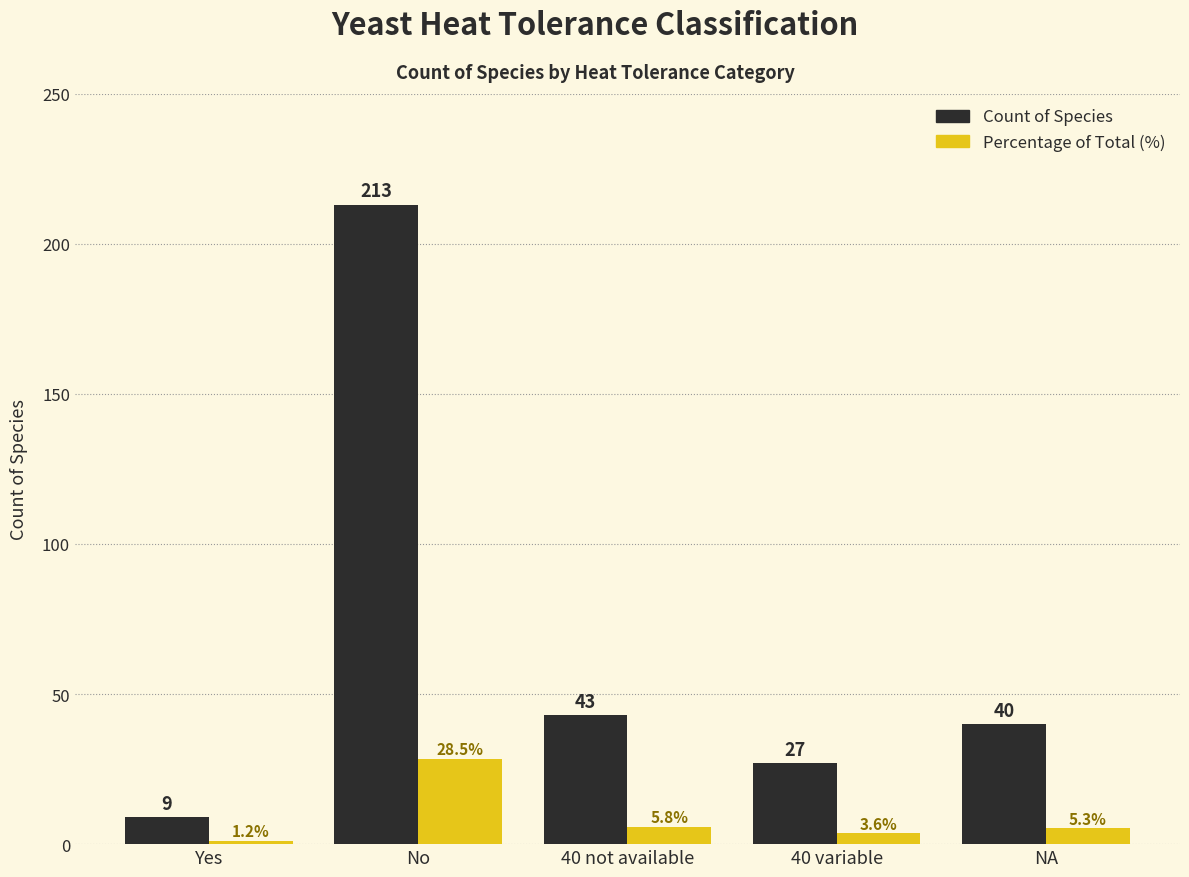

At which category does the chart reach its minimum across all series?

Yes